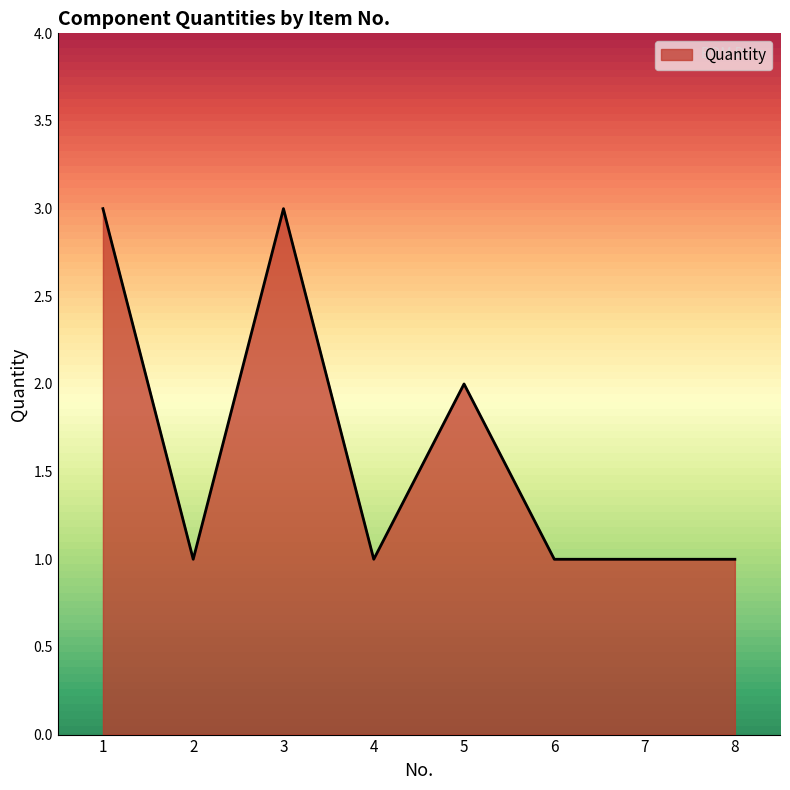

How many categories are shown in the chart?

8